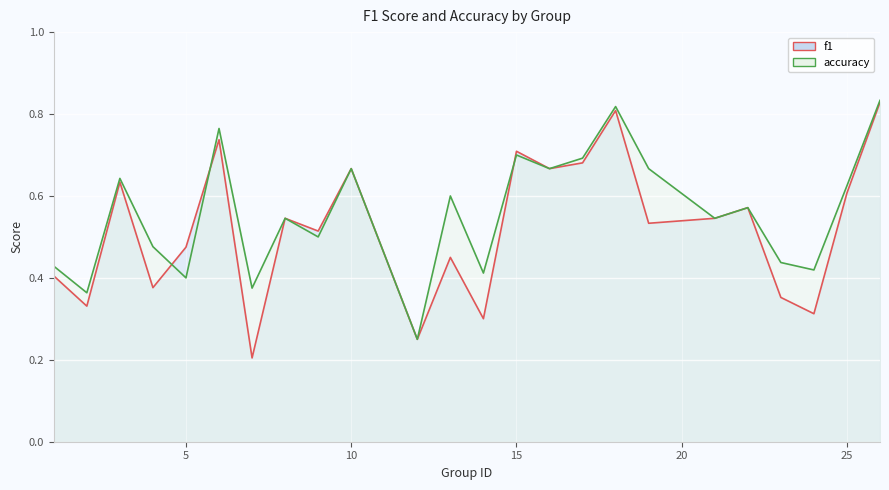

What is the value of the f1 point at the 22nd from the left?

0.3